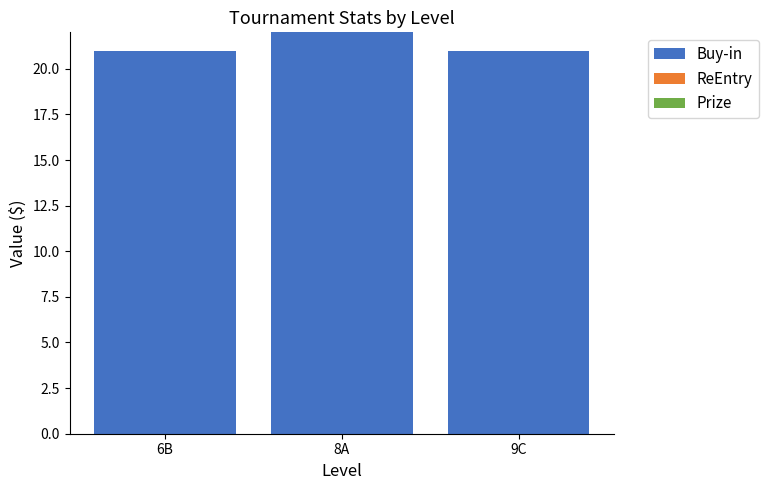

What is the greatest value displayed?

22